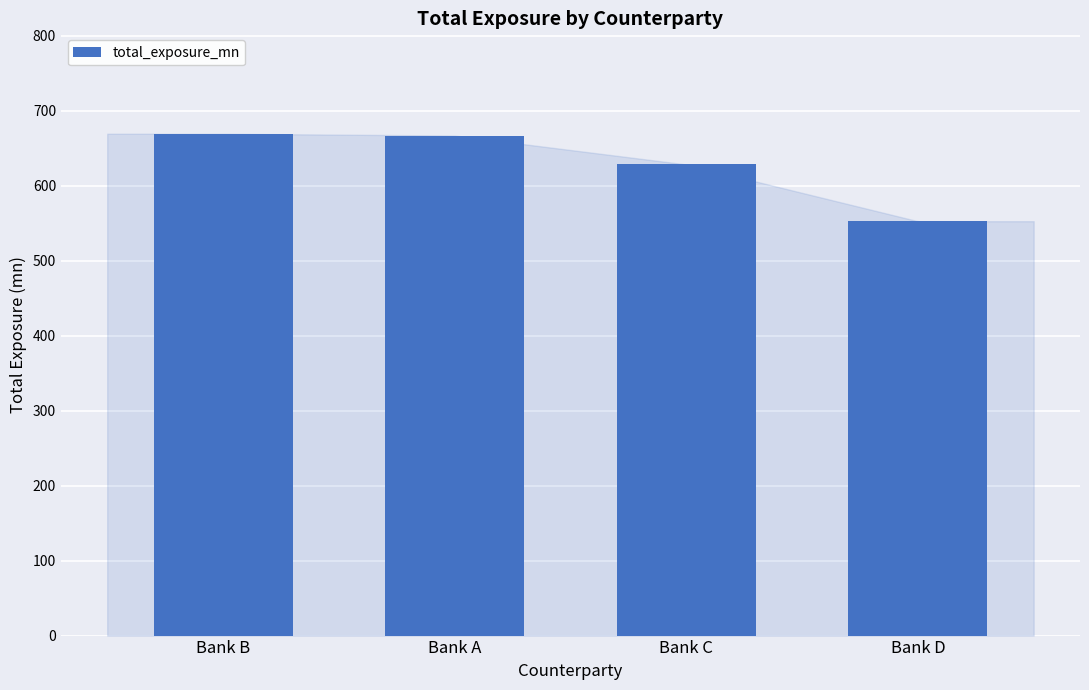

What is the label of the 4th bar from the left?

Bank D